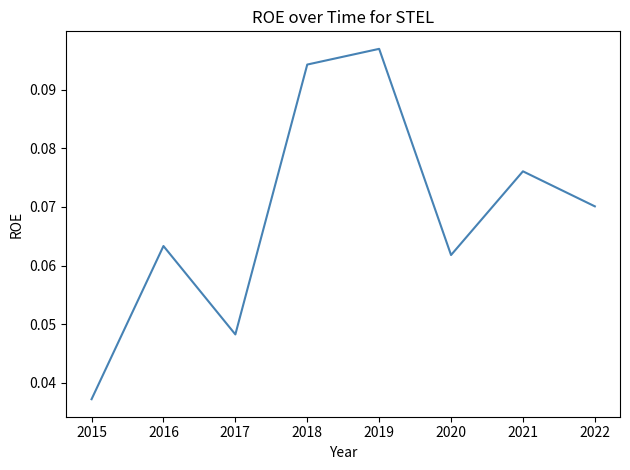

At which category does the data reach its first local peak?

2016